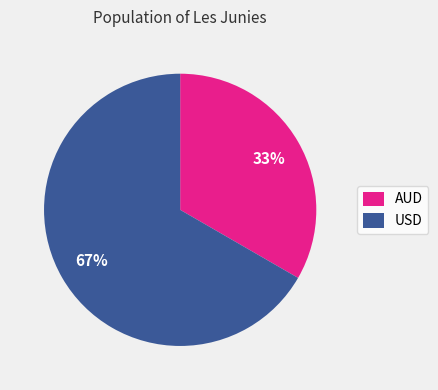

Count the number of slices in the pie.

2